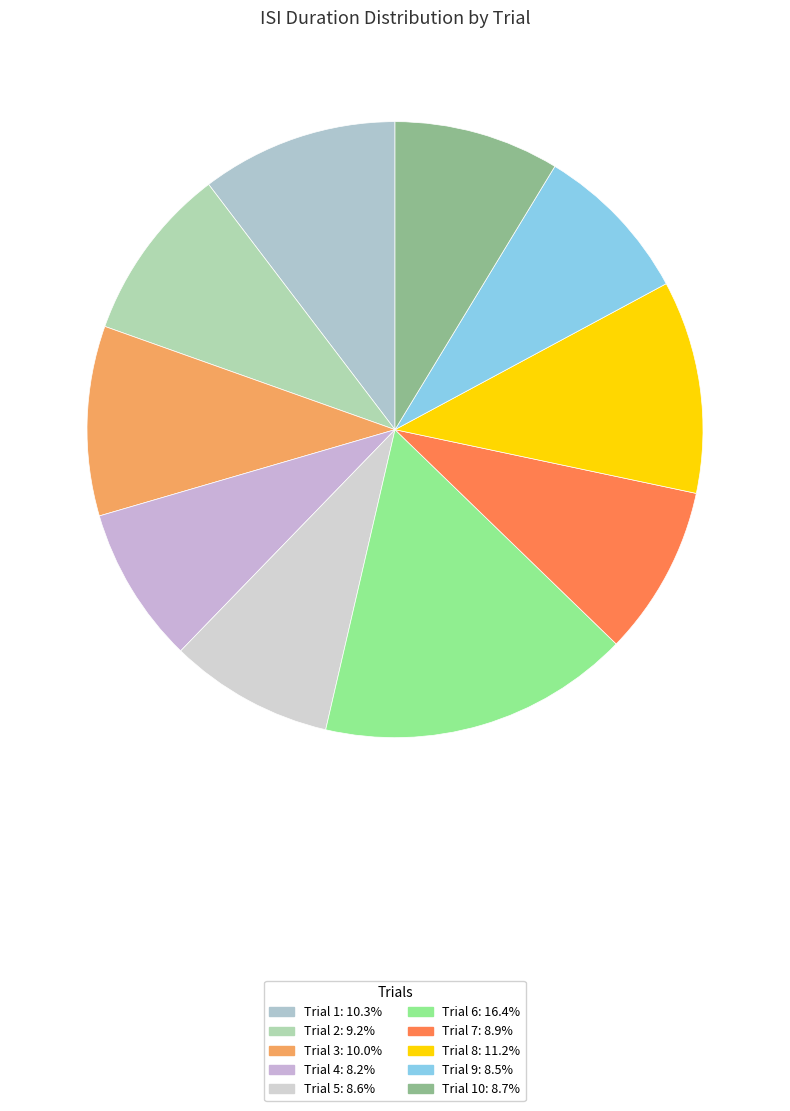

What is the largest slice in the pie chart?

6